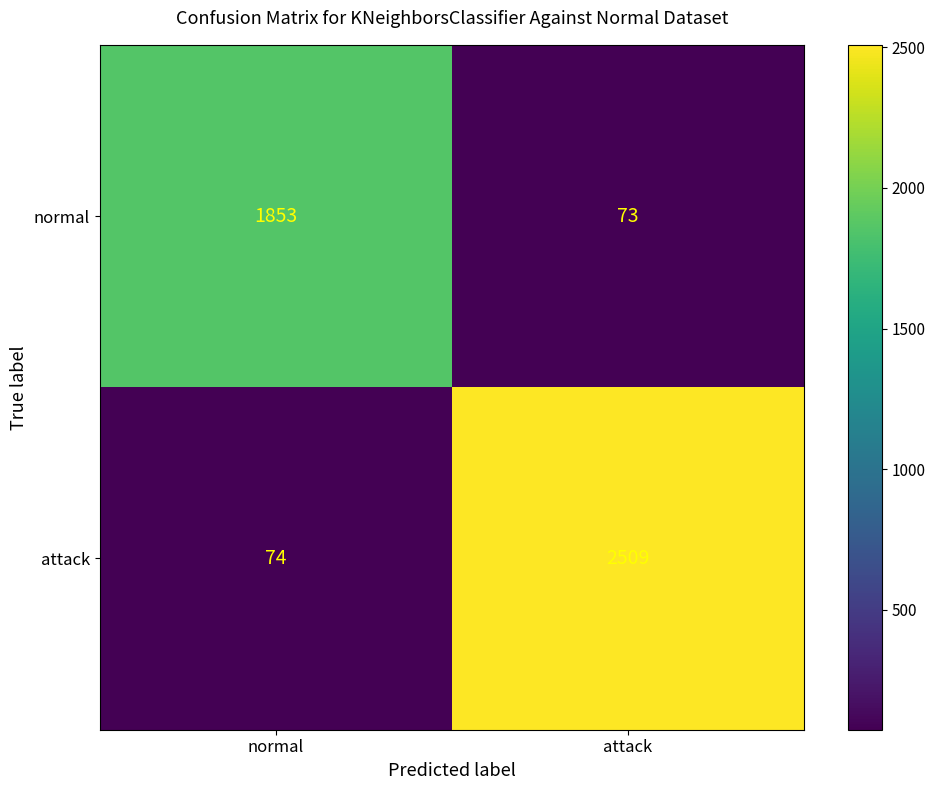

What is the sum of the attack values at normal and attack?

2583